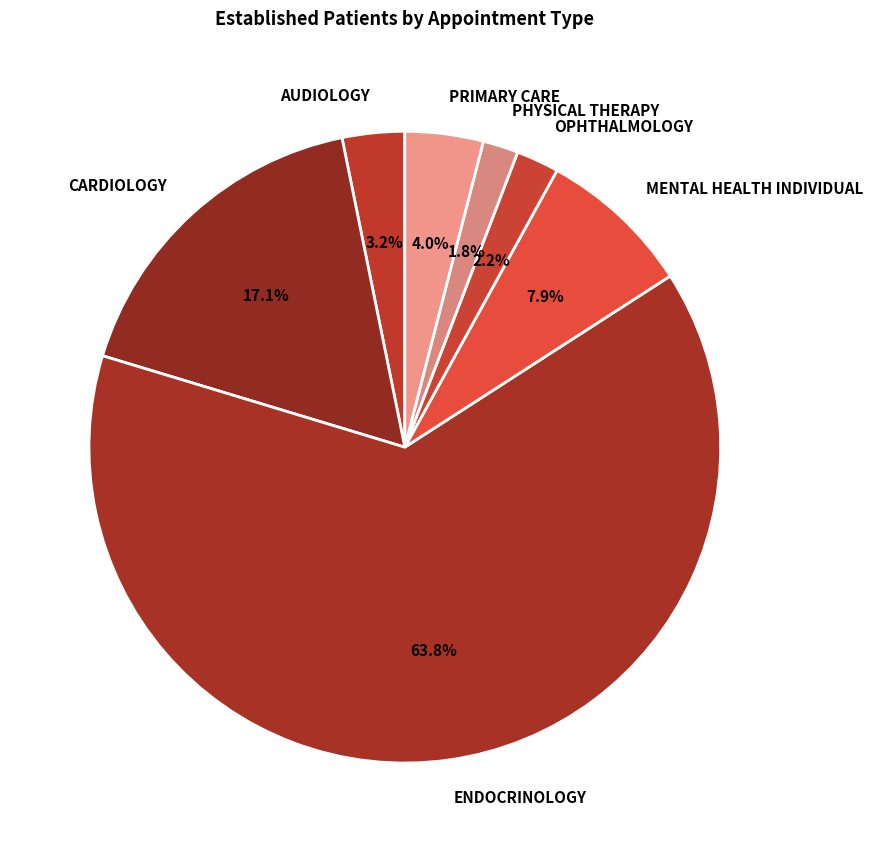

True or false: ENDOCRINOLOGY accounts for 50% of the total.

False